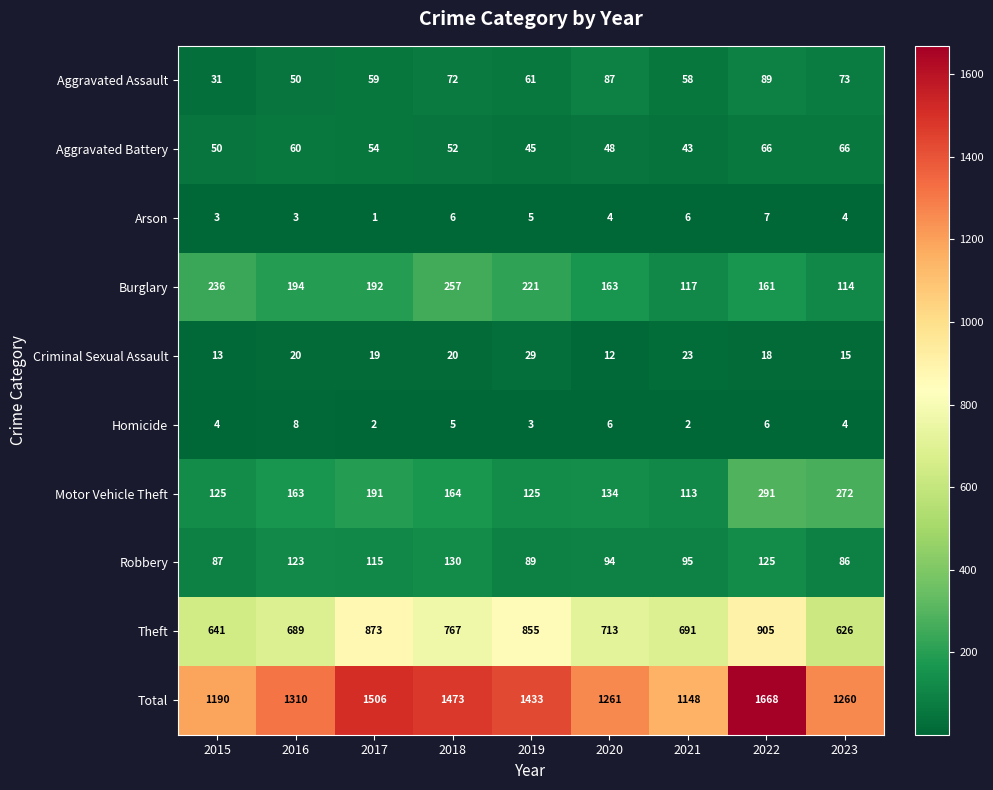

List the series in order of their peak value, highest first.

Total, Theft, Motor Vehicle Theft, Burglary, Robbery, Aggravated Assault, Aggravated Battery, Criminal Sexual Assault, Homicide, Arson